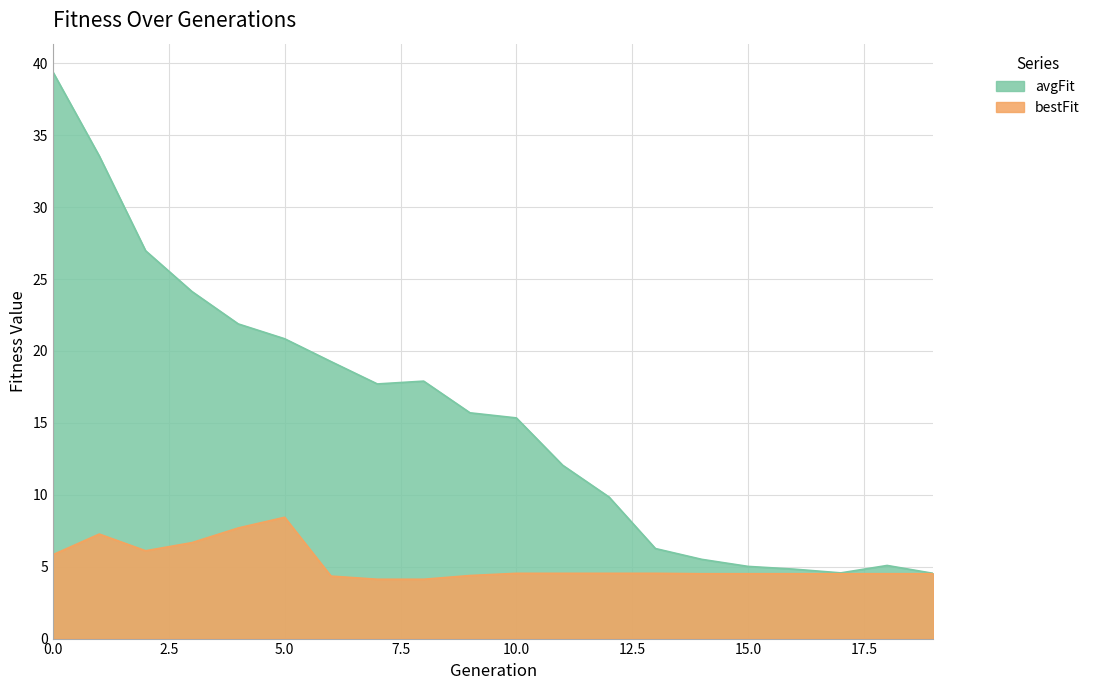

At which label does avgFit reach its minimum?

19